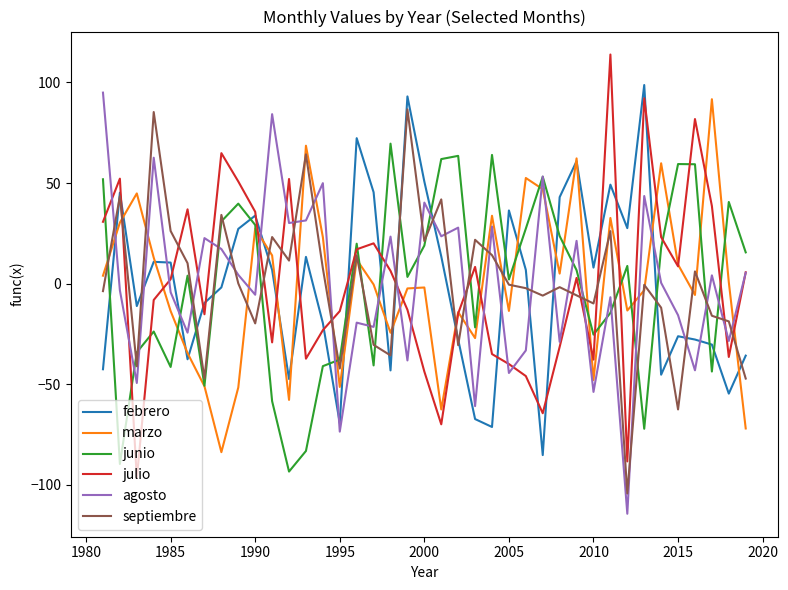

How many positive values does the junio series have?

23